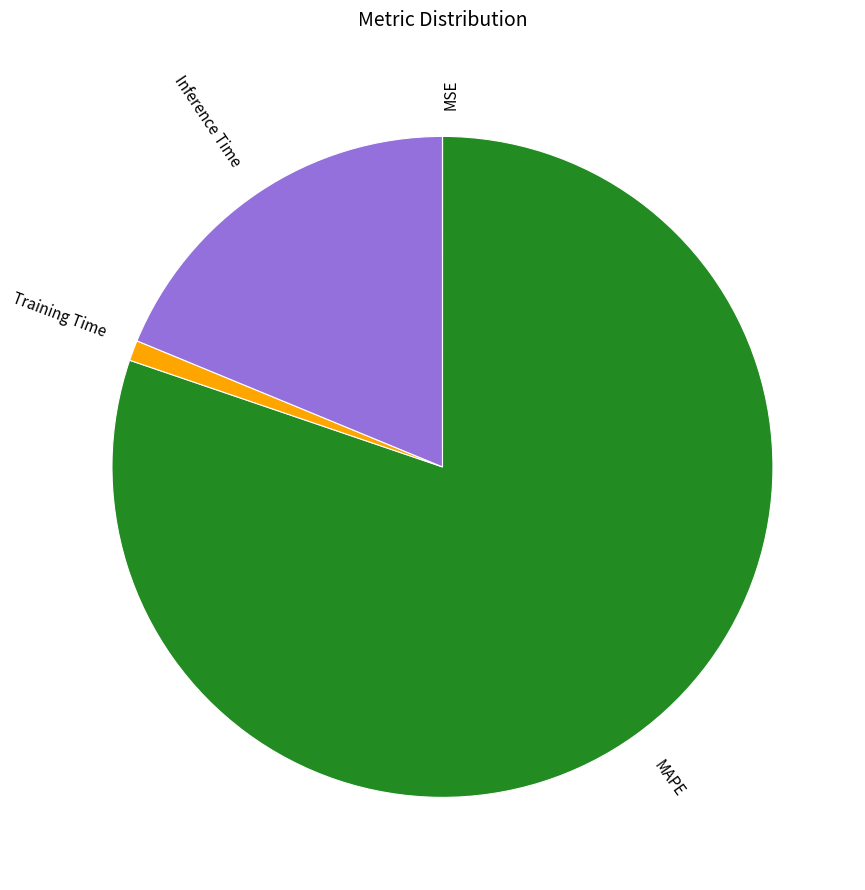

Do MAPE and Inference Time together represent more than half of the pie?

Yes